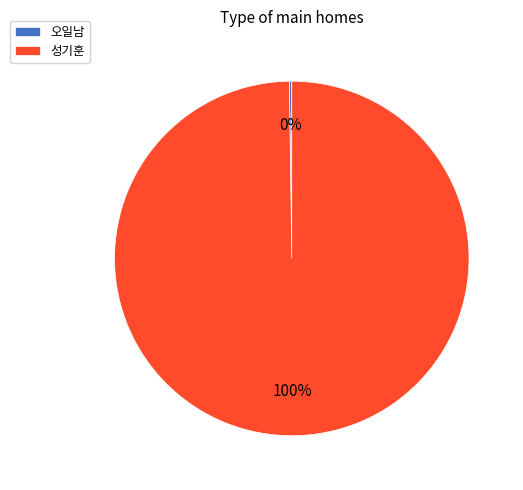

To the nearest percent, what is the average slice percentage?

50%